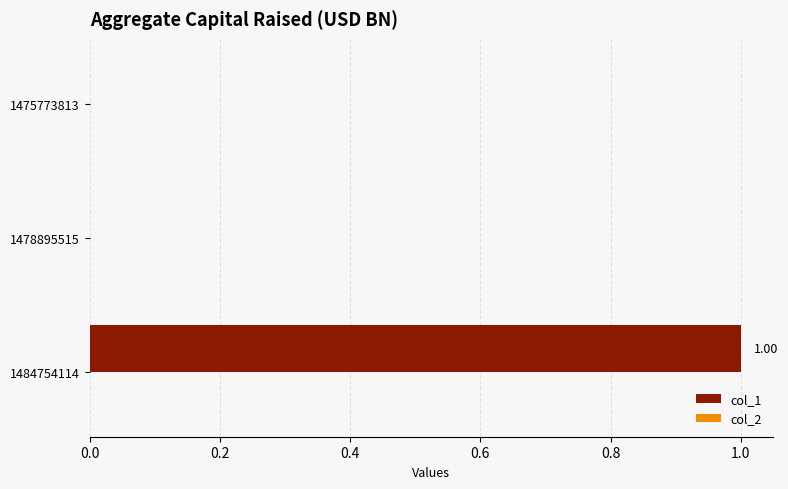

What is the change in value from 1478895515 to 1484754114?

+1